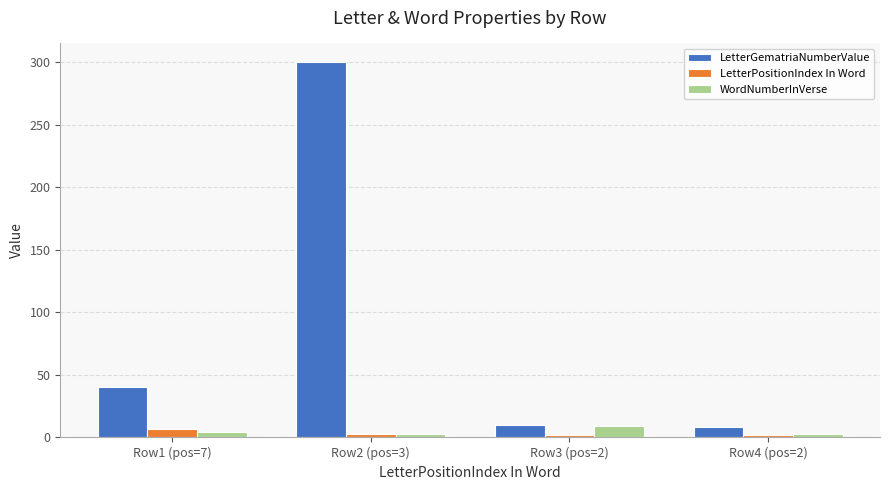

Between Row2 (pos=3) and Row3 (pos=2), which series saw the biggest shift?

LetterGematriaNumberValue